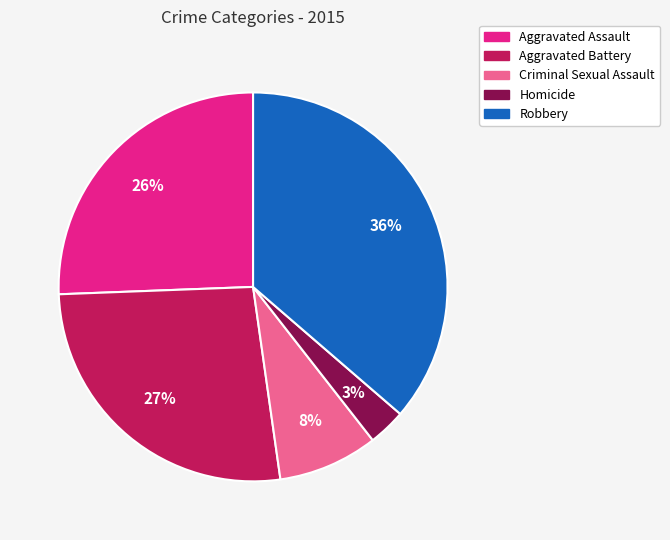

How many slices are in this pie chart?

5